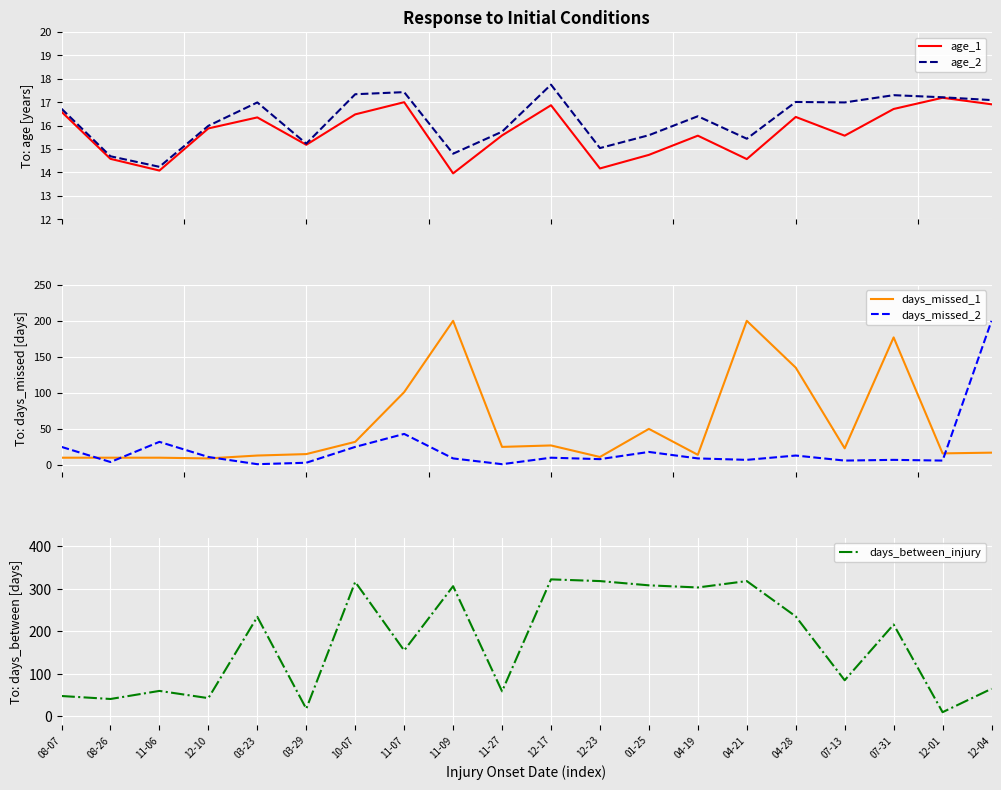

At which category does the chart reach its peak across all series?

12-17